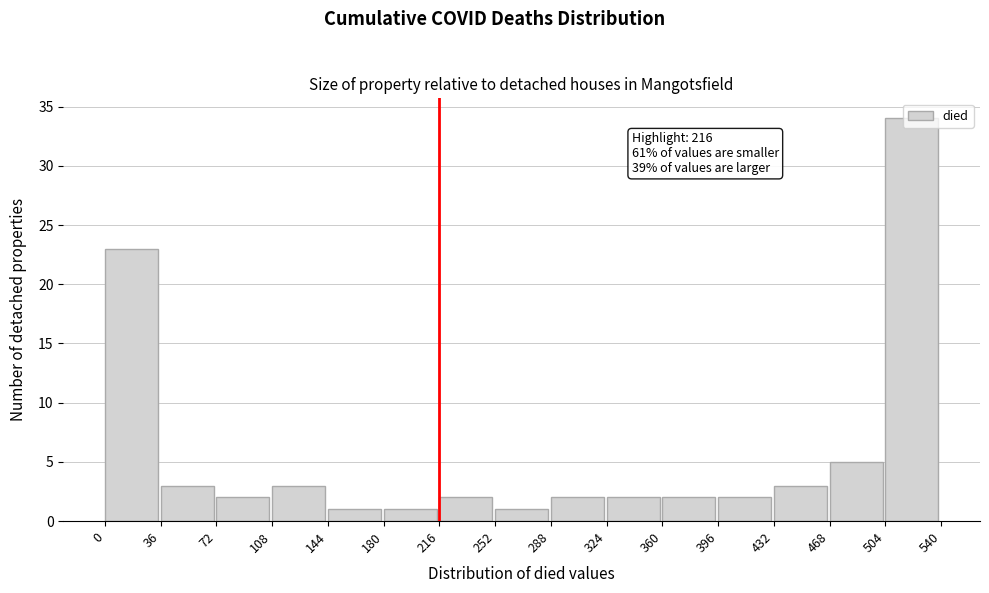

Over which range of the x-axis is the bar tallest?

504 to 540